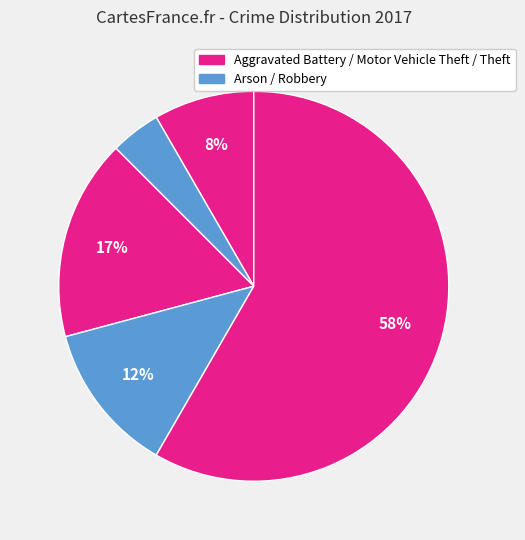

How many slices are in this pie chart?

5